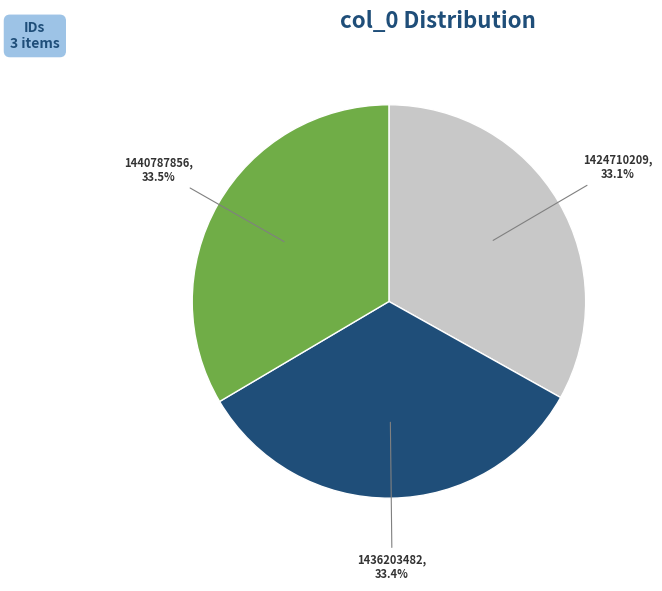

Do 1436203482 and 1440787856 together represent more than half of the pie?

Yes